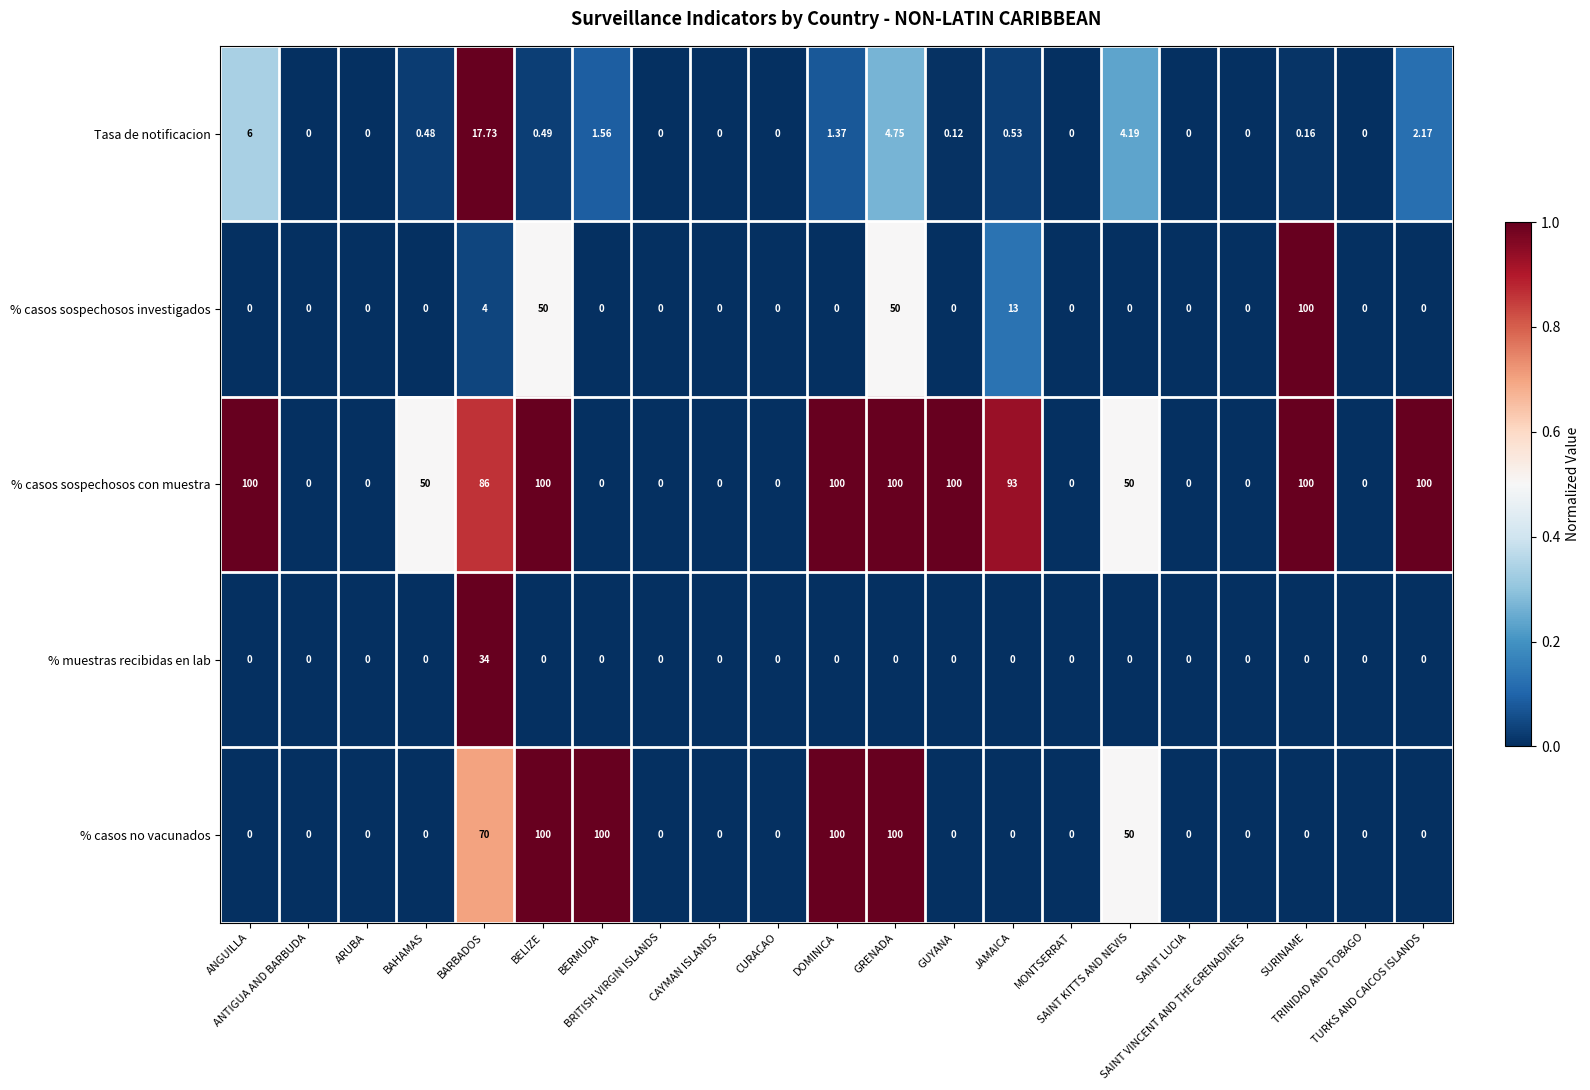

Which series has the largest total across all categories?

% casos sospechosos con muestra